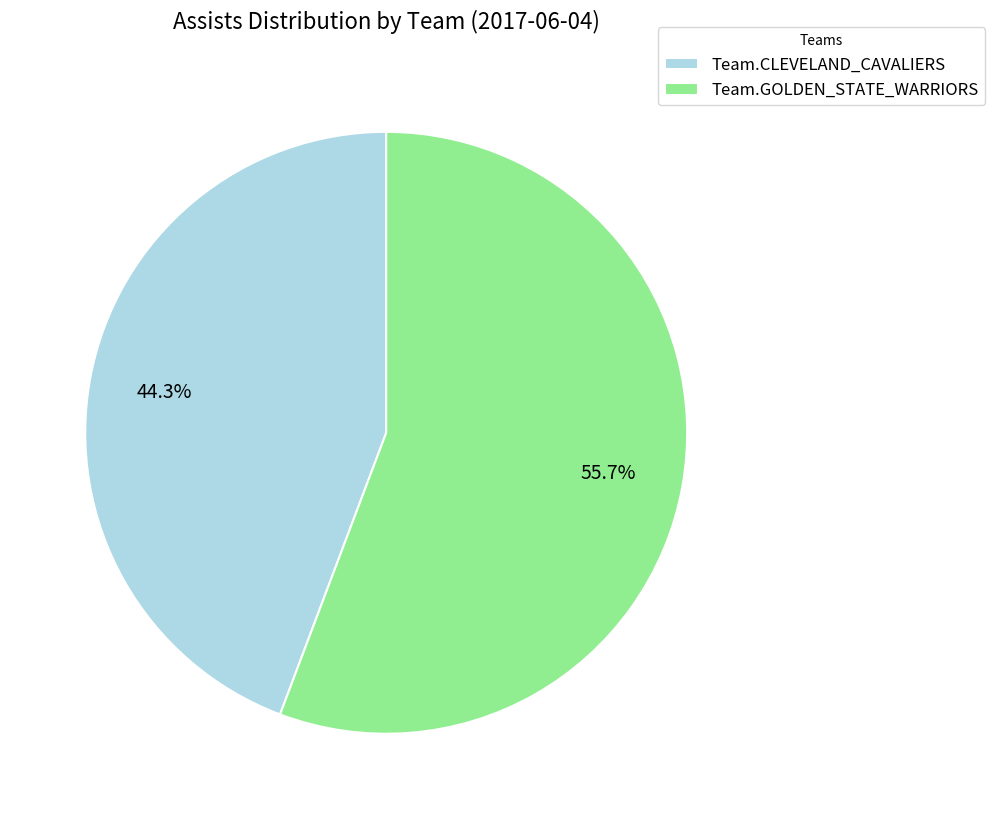

True or false: Team.CLEVELAND_CAVALIERS accounts for 35% of the total.

False